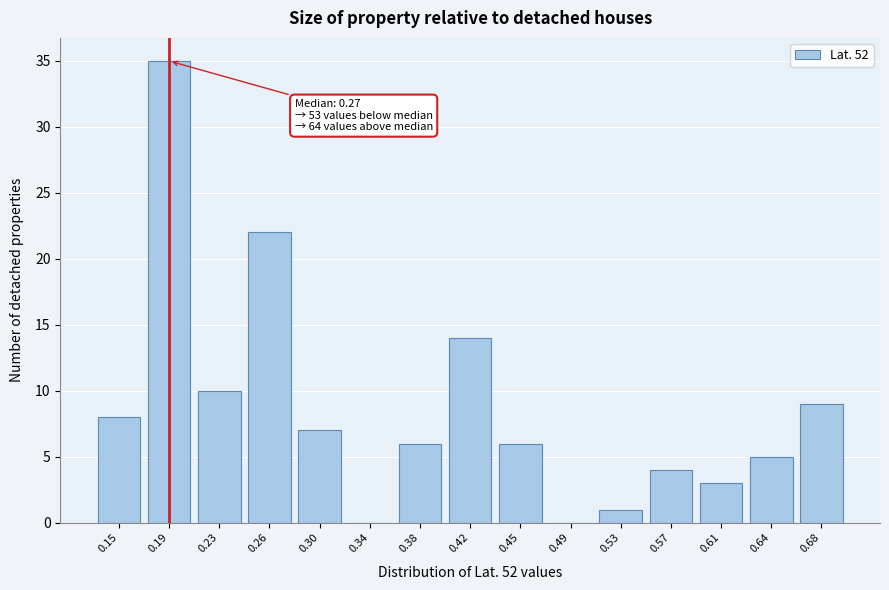

Reading right to left, what are all the values shown in this chart?

0.68=9	0.64=5	0.61=3	0.57=4	0.53=1	0.49=0	0.45=6	0.42=14	0.38=6	0.34=0	0.30=7	0.26=22	0.23=10	0.19=35	0.15=8